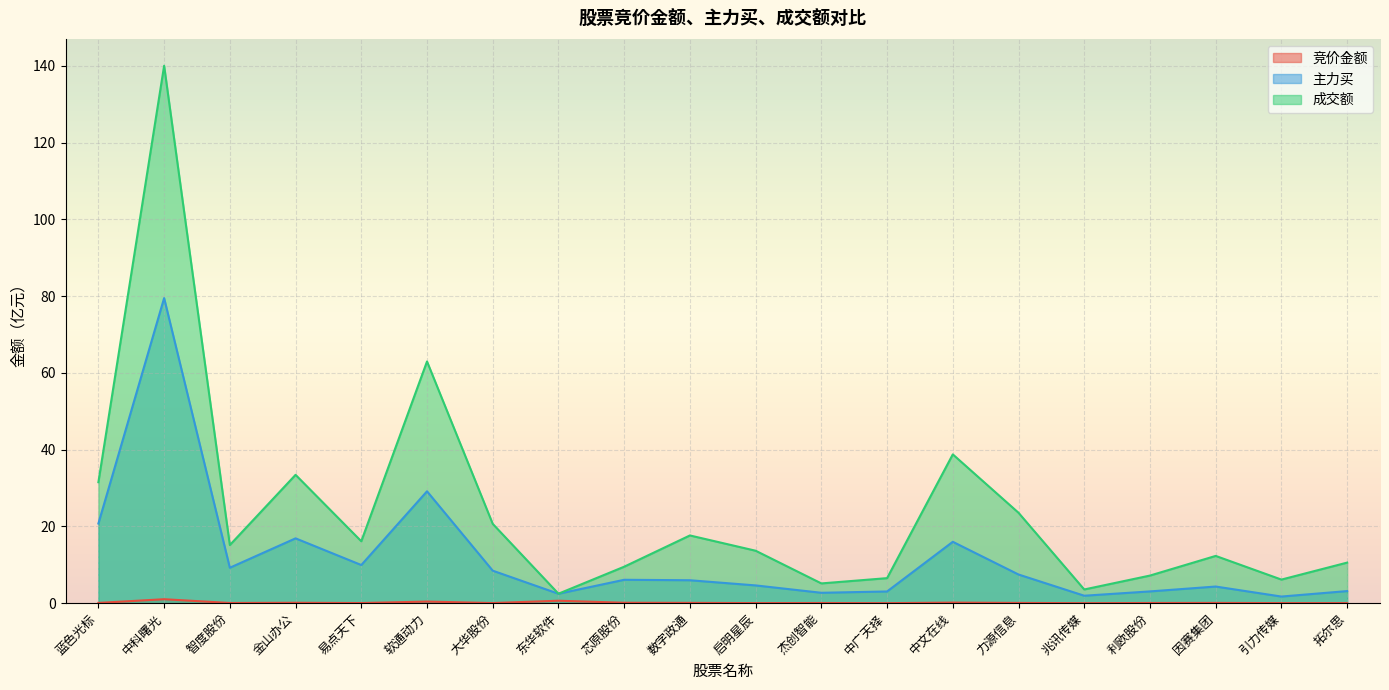

Rank the series at 中文在线 from highest to lowest value.

成交额, 主力买, 竞价金额